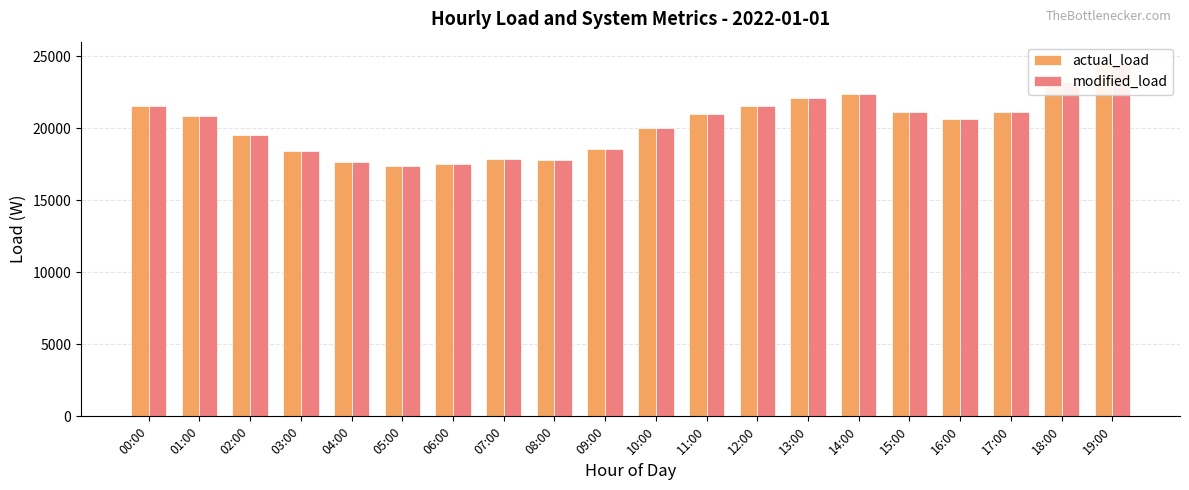

Count the number of data series in this chart.

2